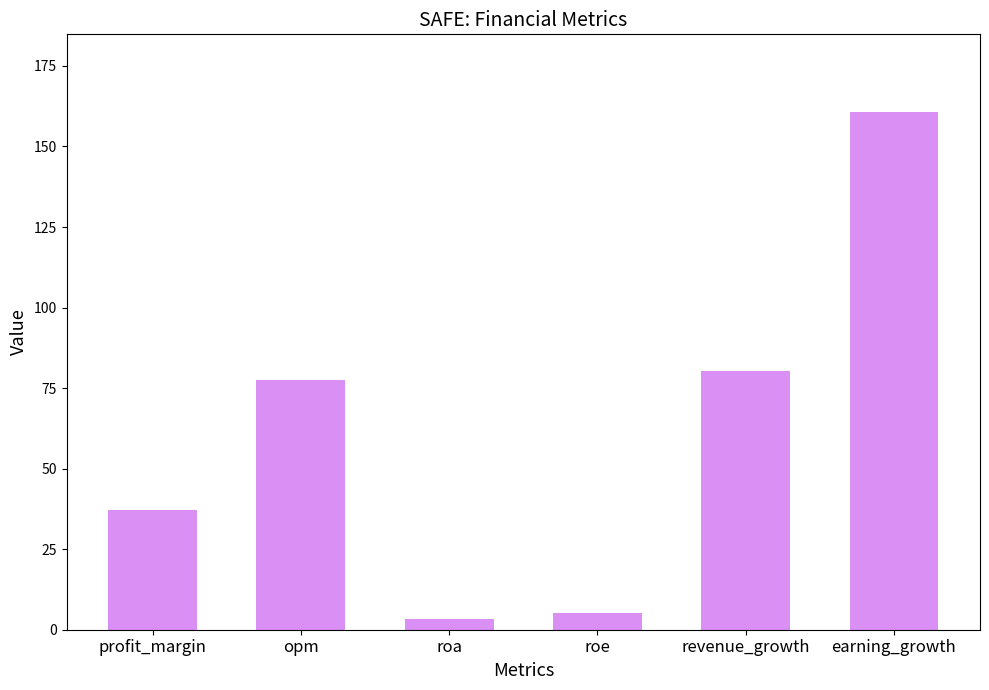

What position from the left is profit_margin?

1